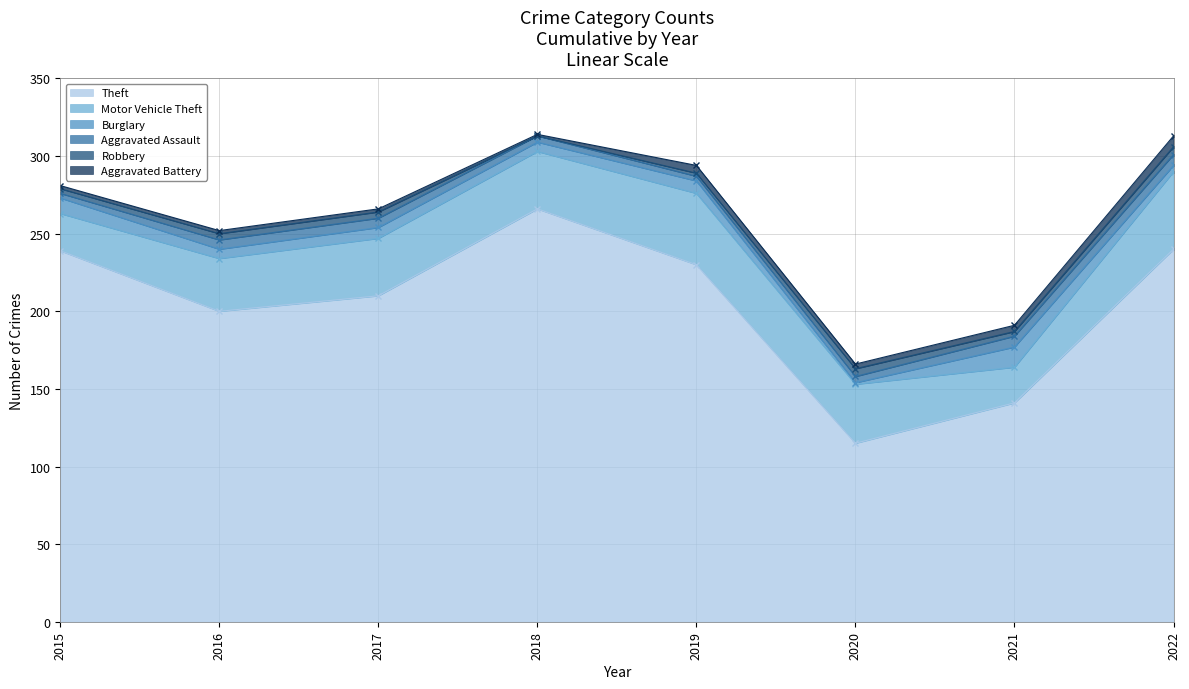

At 2016, list the series in order from smallest to largest.

Aggravated Battery, Robbery, Burglary, Aggravated Assault, Motor Vehicle Theft, Theft